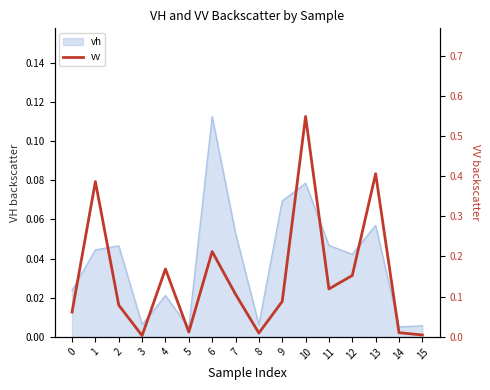

List the labels in order of value, largest first.

10, 13, 1, 6, 4, 12, 11, 7, 9, 2, 0, 5, 14, 8, 15, 3